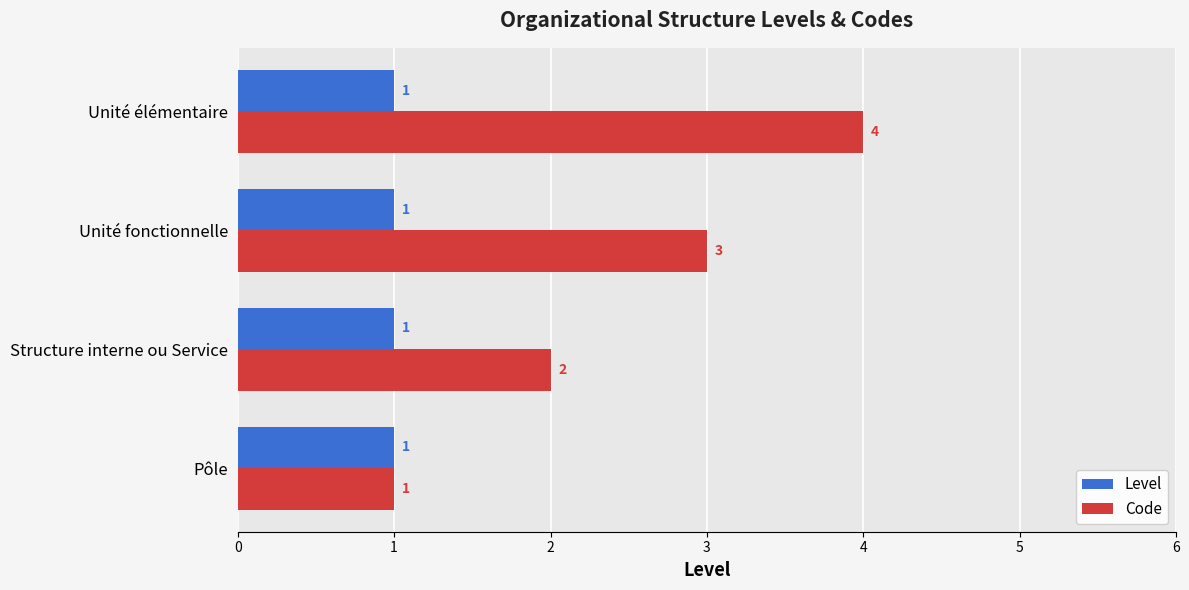

How many distinct data groups are displayed?

2